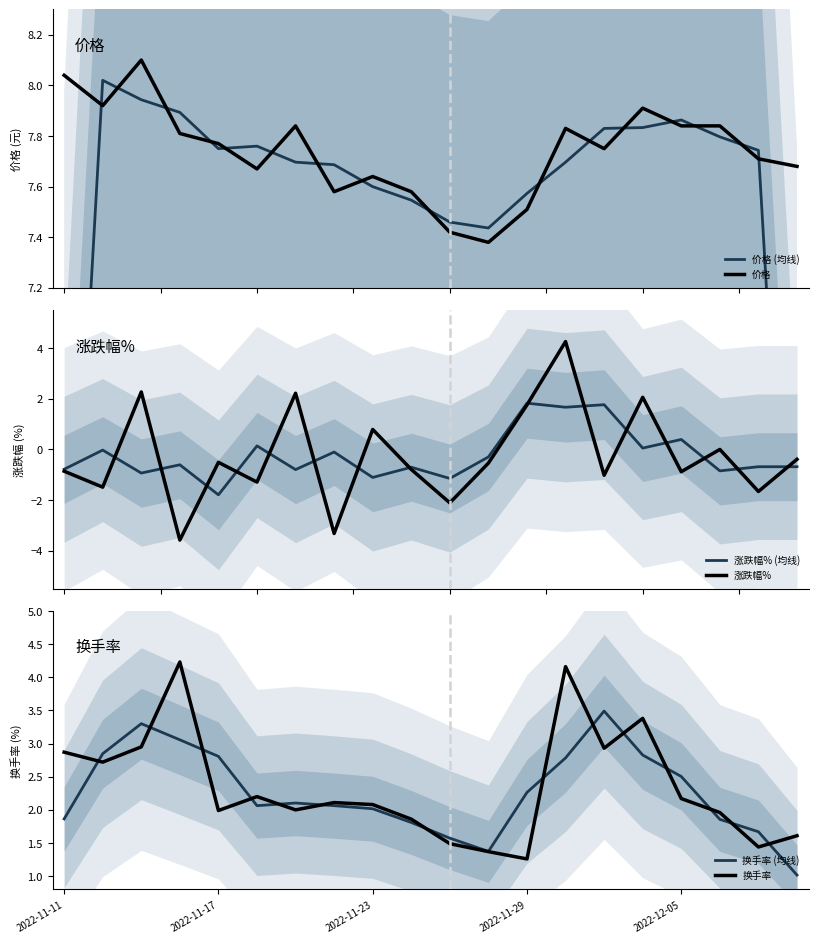

What is the maximum value shown in the chart?

8.1